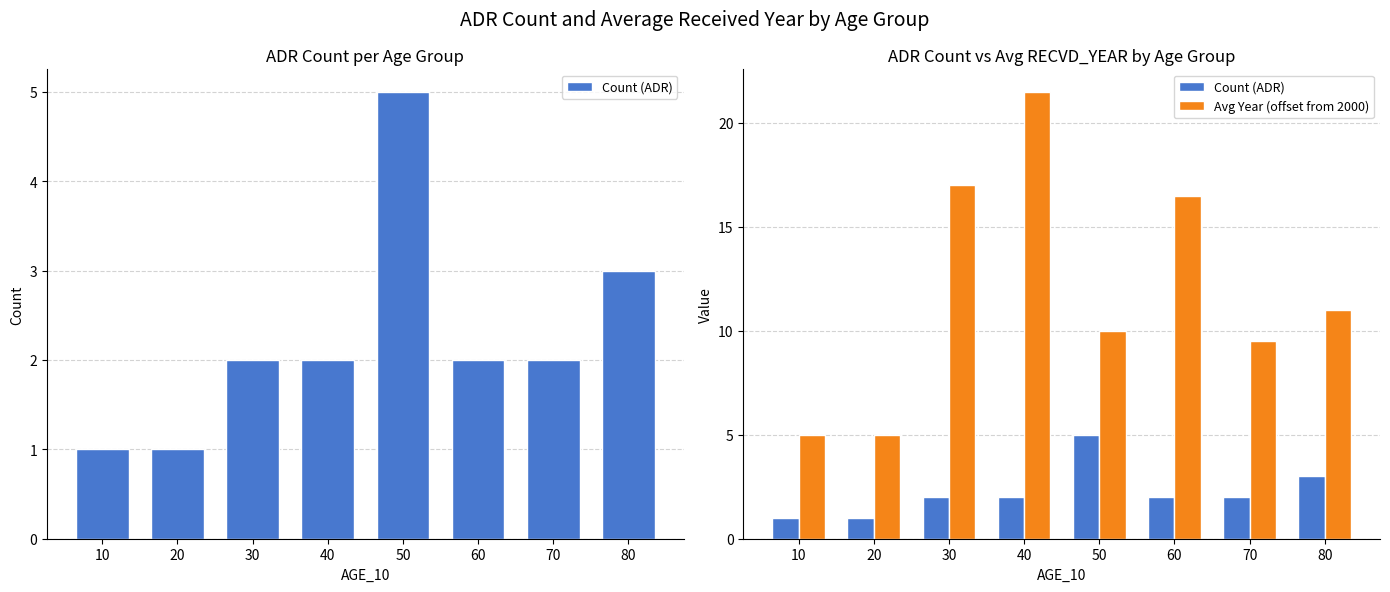

What are all the series names shown in the legend?

Count (ADR), Avg Year (offset from 2000)